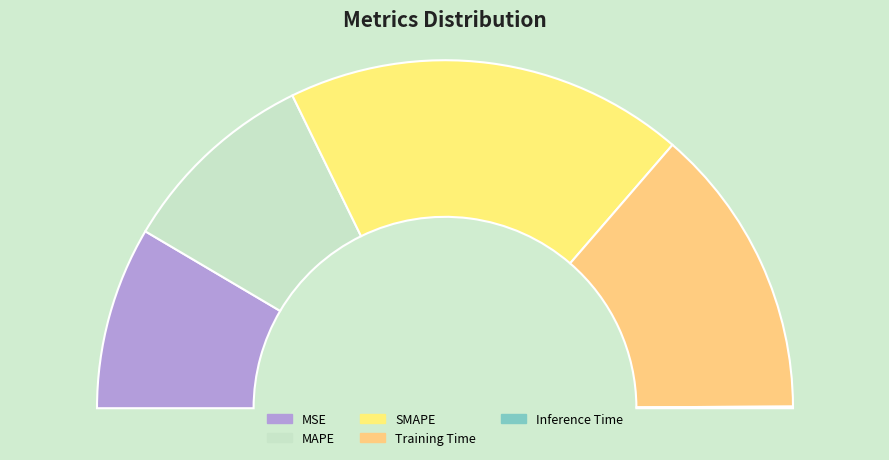

Approximately how many times larger is the value at Training Time compared to SMAPE?

0.7